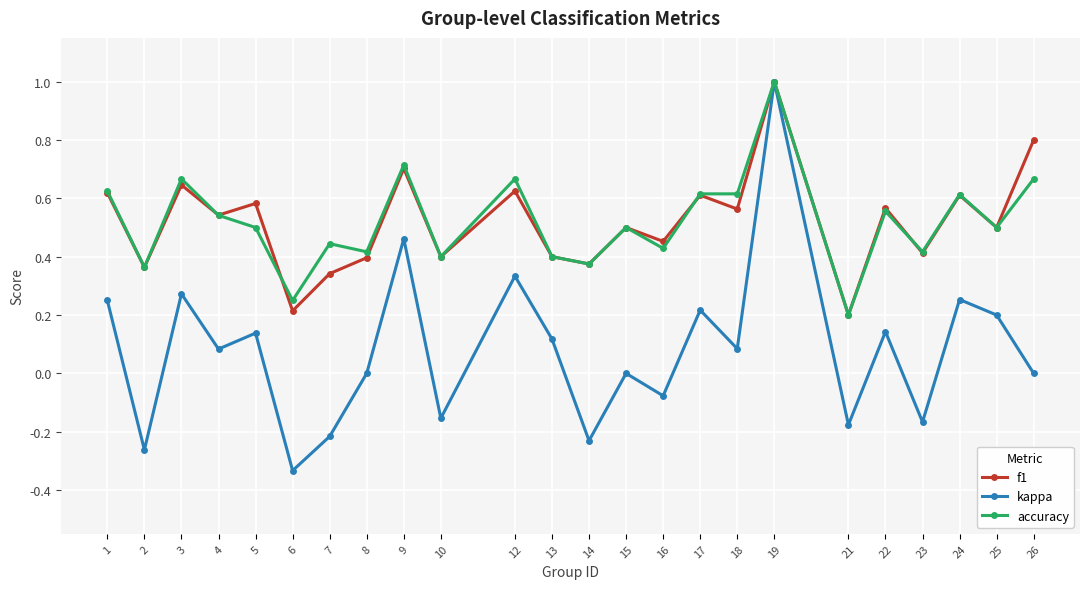

True or false: kappa has more than 0 points higher than both neighbors.

True